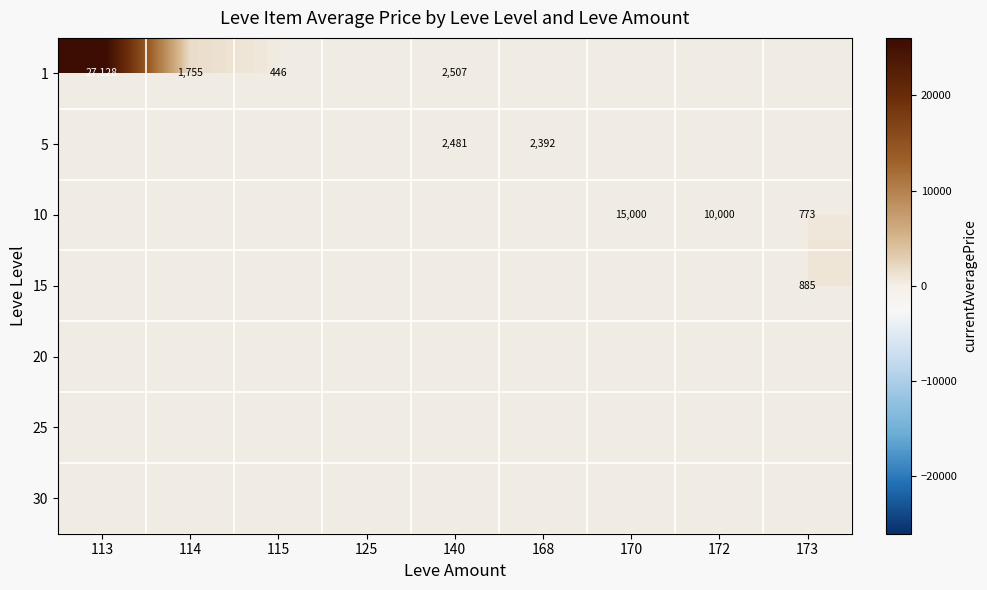

Is it true that 10 equals 10000 at 172?

True